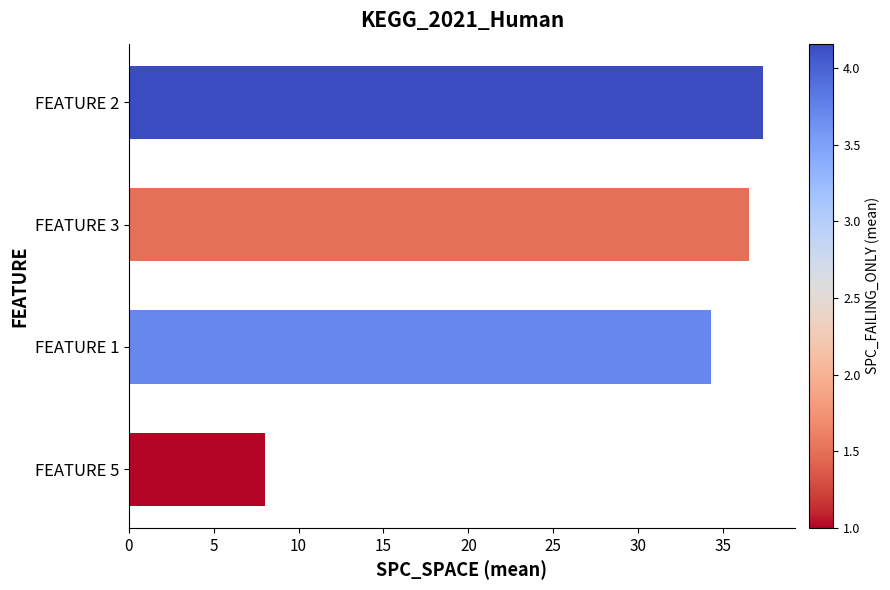

Rank the categories by value from lowest to highest.

FEATURE 5, FEATURE 1, FEATURE 3, FEATURE 2